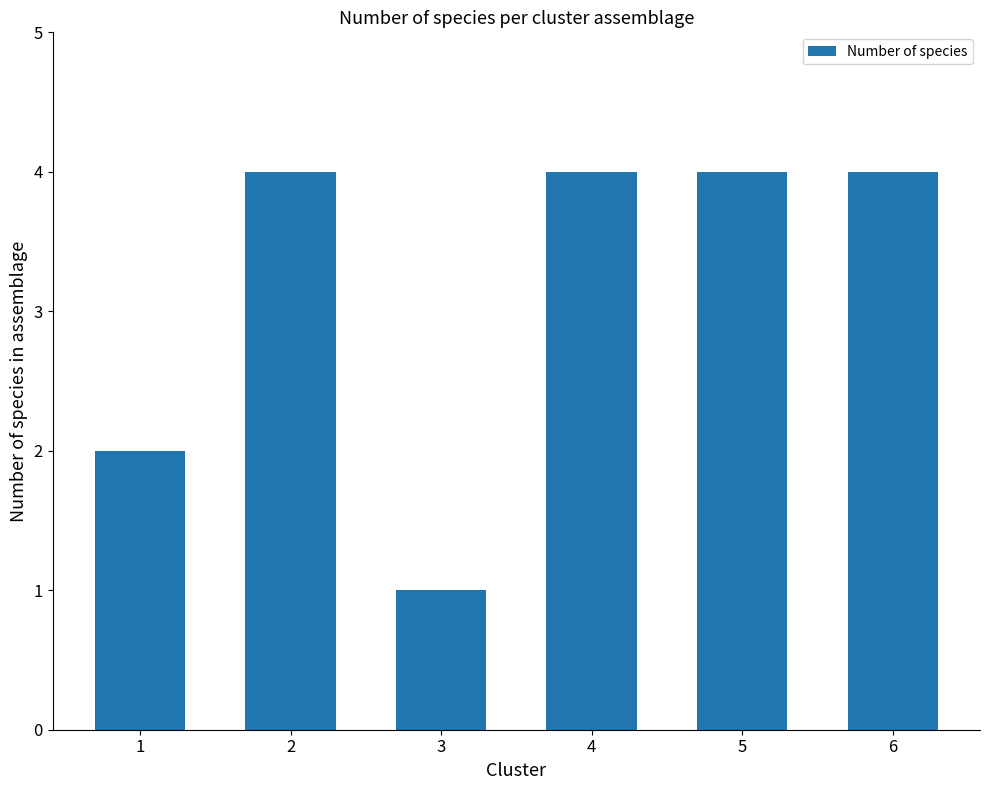

Are the bars horizontal?

No